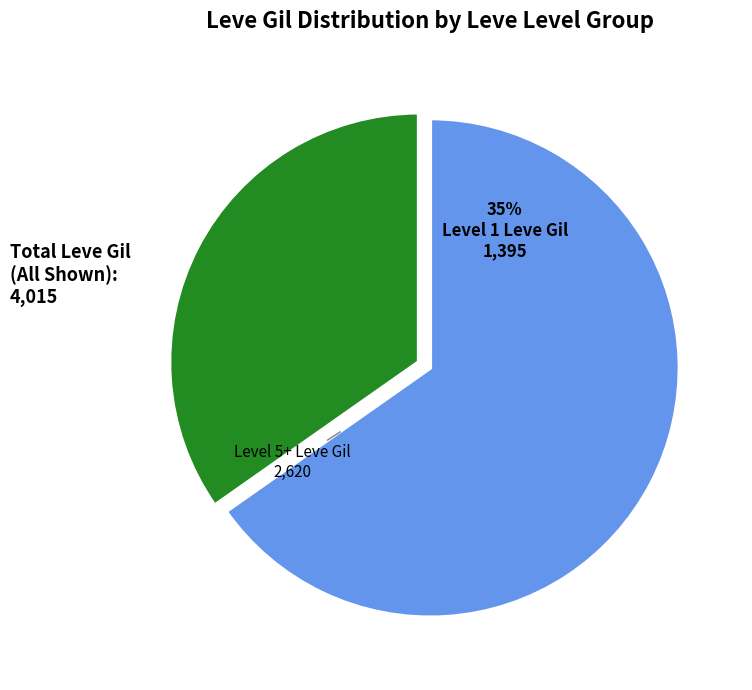

What is the ratio of the value at Level 5+ Leve Gil to the value at Level 1 Leve Gil?

1.9